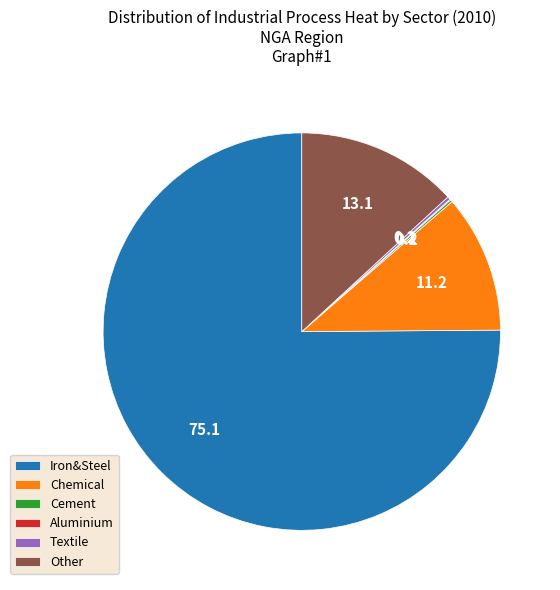

Does Iron&Steel account for over 50% of the chart?

Yes